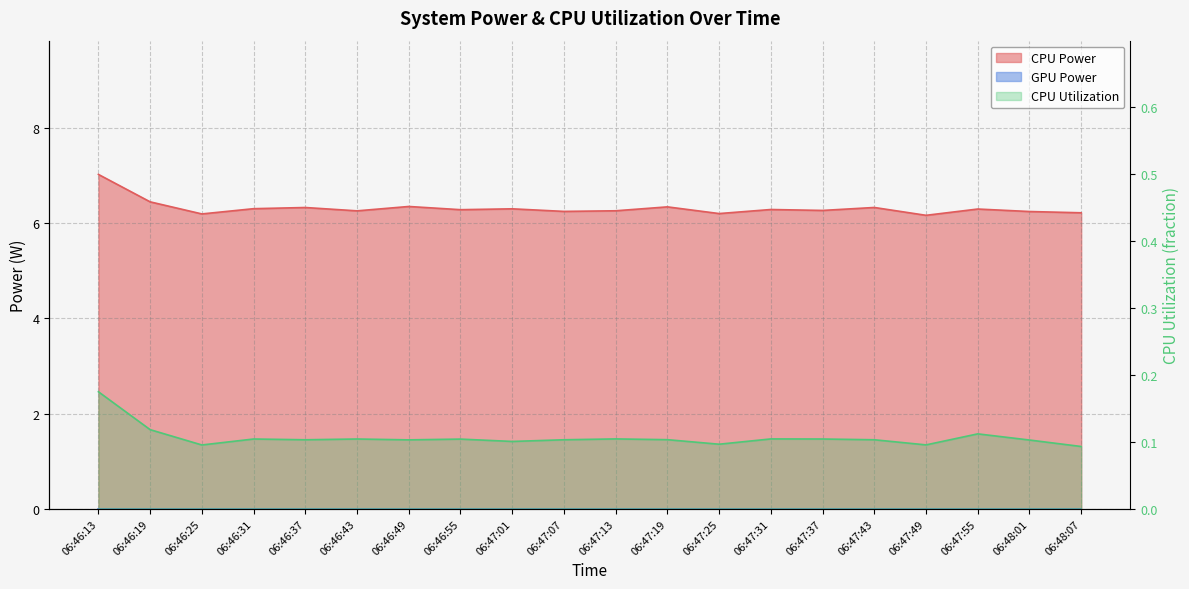

Reading left to right, list all the values displayed in this chart.

CPU Power: 06:46:13=7.0	06:46:19=6.4	06:46:25=6.2	06:46:31=6.3	06:46:37=6.3	06:46:43=6.3	06:46:49=6.4	06:46:55=6.3	06:47:01=6.3	06:47:07=6.2	06:47:13=6.3	06:47:19=6.3	06:47:25=6.2	06:47:31=6.3	06:47:37=6.3	06:47:43=6.3	06:47:49=6.2	06:47:55=6.3	06:48:01=6.2	06:48:07=6.2
CPU Utilization: 06:46:13=0.2	06:46:19=0.1	06:46:25=0.1	06:46:31=0.1	06:46:37=0.1	06:46:43=0.1	06:46:49=0.1	06:46:55=0.1	06:47:01=0.1	06:47:07=0.1	06:47:13=0.1	06:47:19=0.1	06:47:25=0.1	06:47:31=0.1	06:47:37=0.1	06:47:43=0.1	06:47:49=0.1	06:47:55=0.1	06:48:01=0.1	06:48:07=0.1